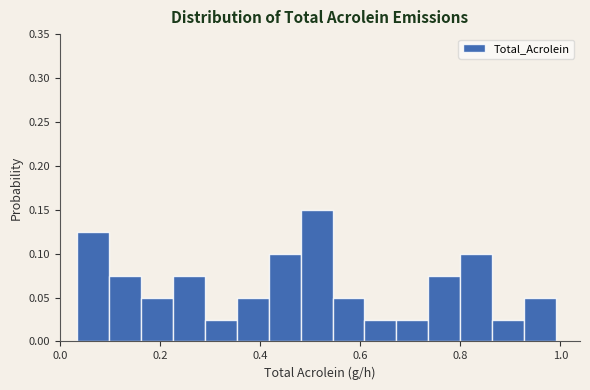

Around what value on the x-axis is the tallest bar? Give the approximate position of its centre, as read against the axis.

0.52